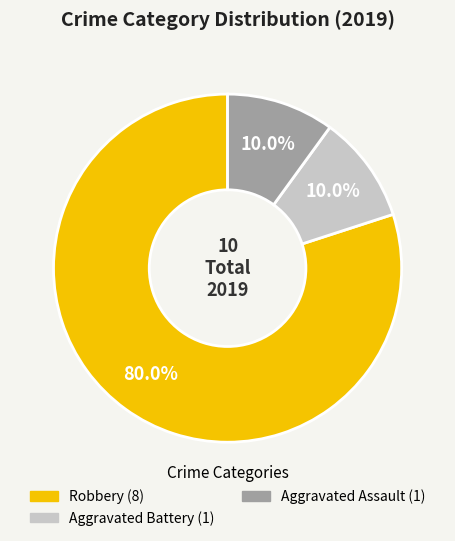

Is there any slice that represents more than half of the pie?

Yes